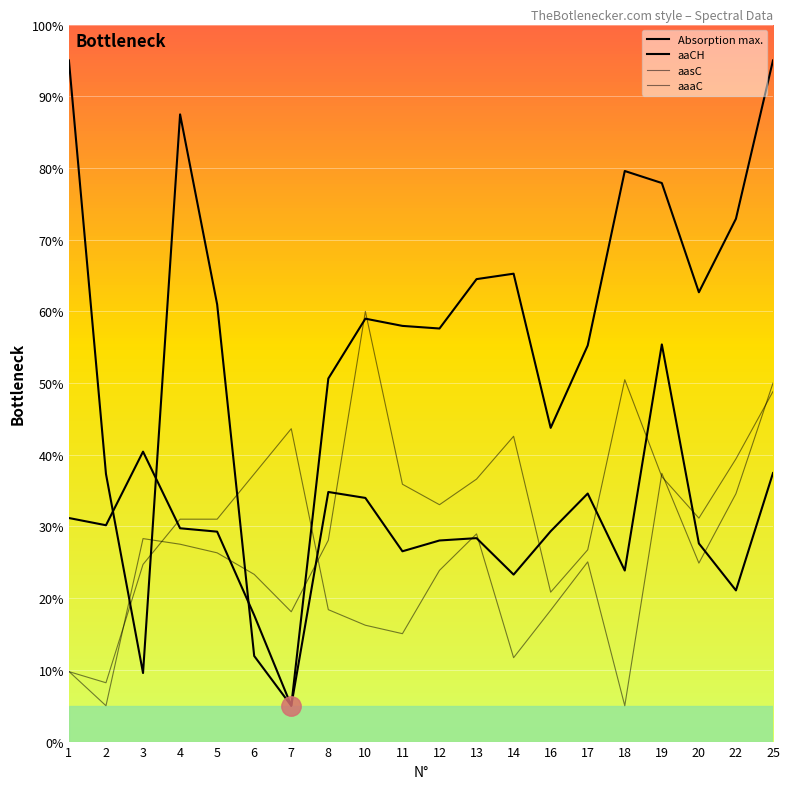

At which label does aaaC first exceed 24?

3